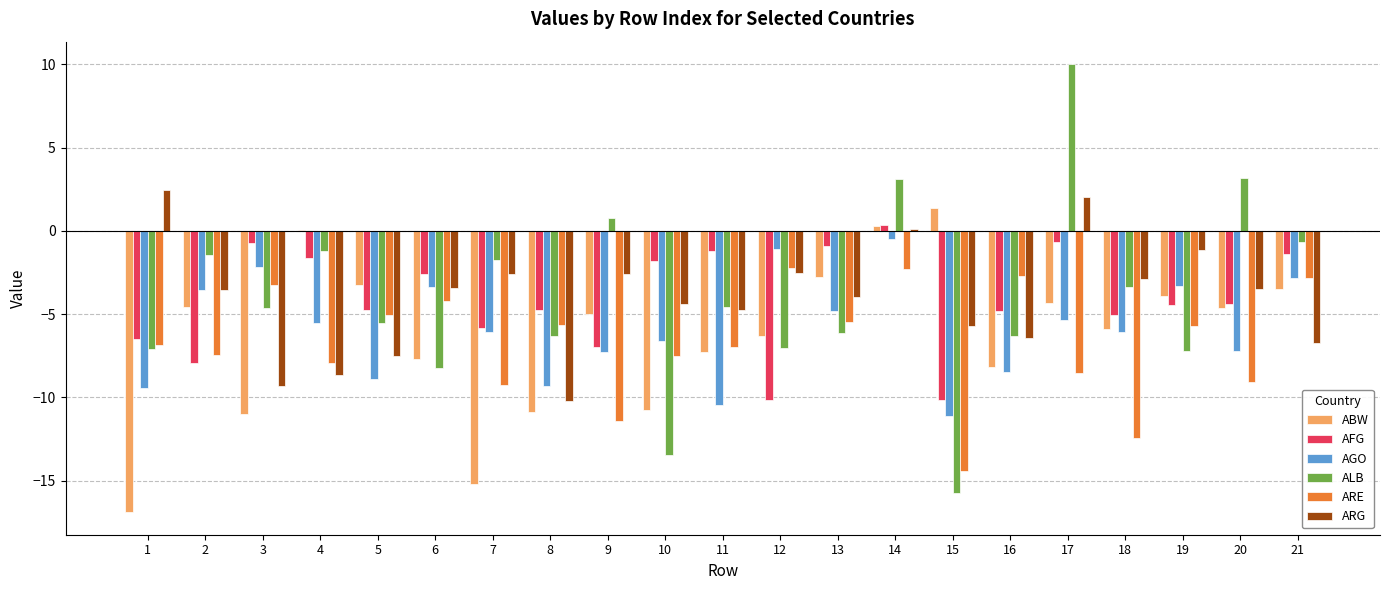

Where does the ABW series first go above -5?

2